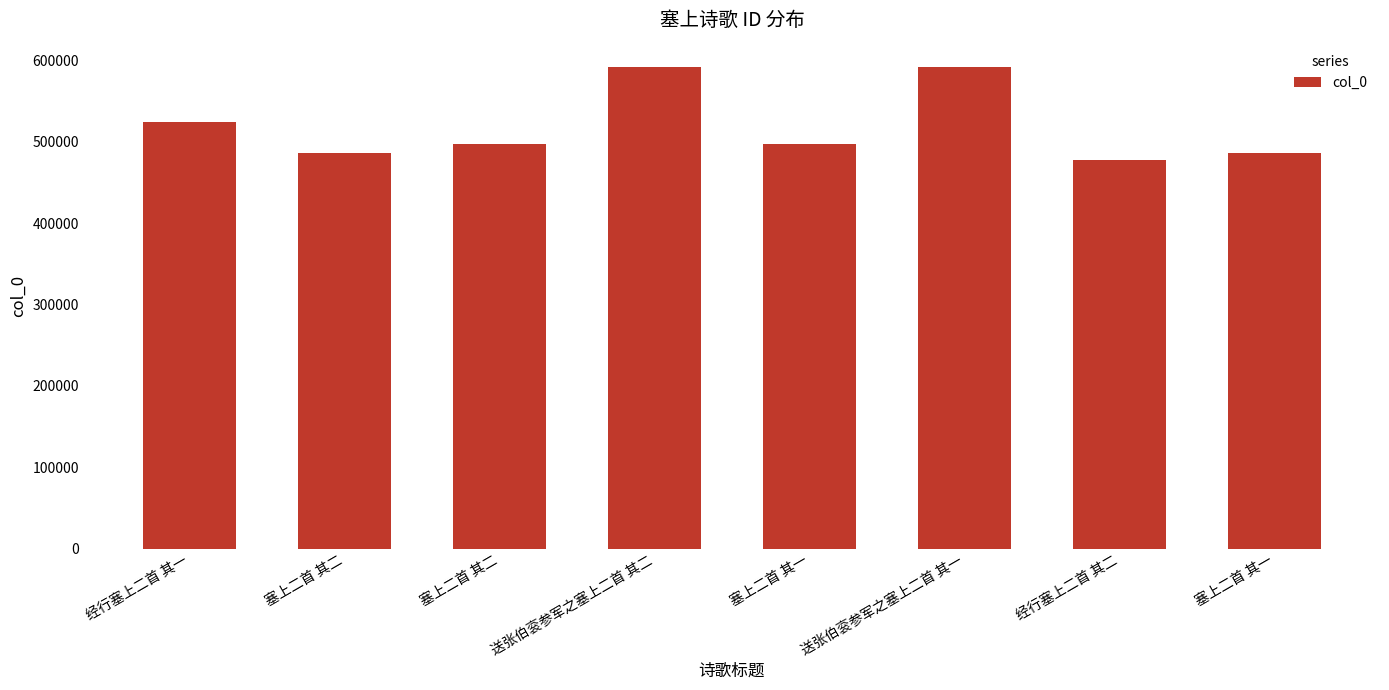

Does the chart contain any negative values?

No